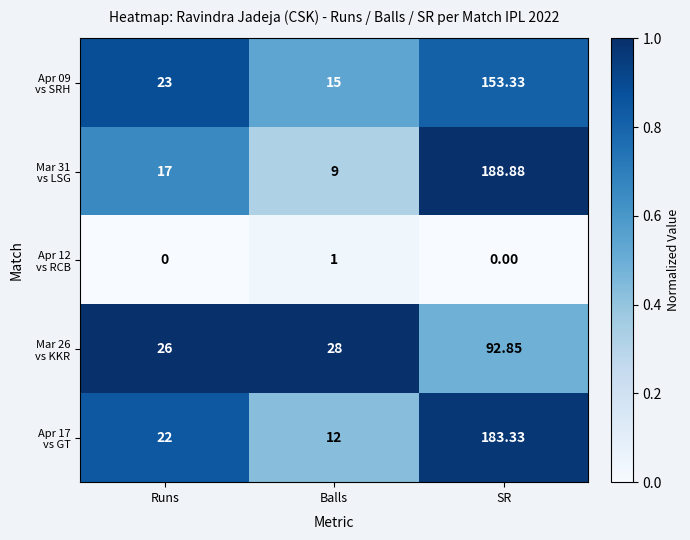

At which category is the sum across all series the highest?

SR